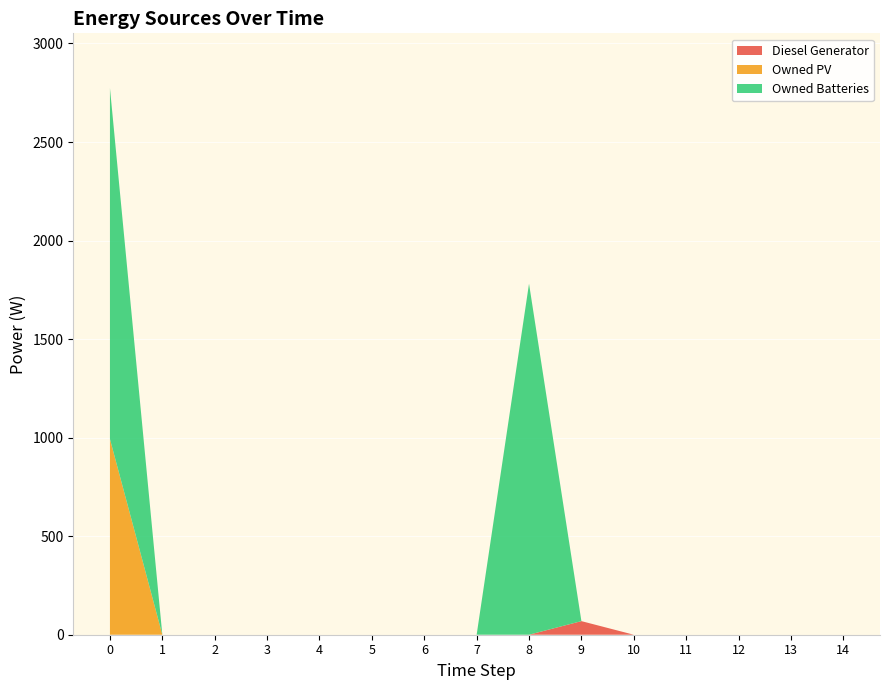

Reading left to right, transcribe all the data shown in this chart.

Diesel Generator: 0.0	0.0	0.0	0.0	0.0	0.0	0.0	0.0	0.0	69.0	0.0	0.0	0.0	0.0	0.0
Owned PV: 993.0	0.0	0.0	0.0	0.0	0.0	0.0	0.0	0.0	0.0	0.0	0.0	0.0	0.0	0.0
Owned Batteries: 1781.0	0.0	0.0	0.0	0.0	0.0	0.0	0.0	1781.0	0.0	0.0	0.0	0.0	0.0	0.0